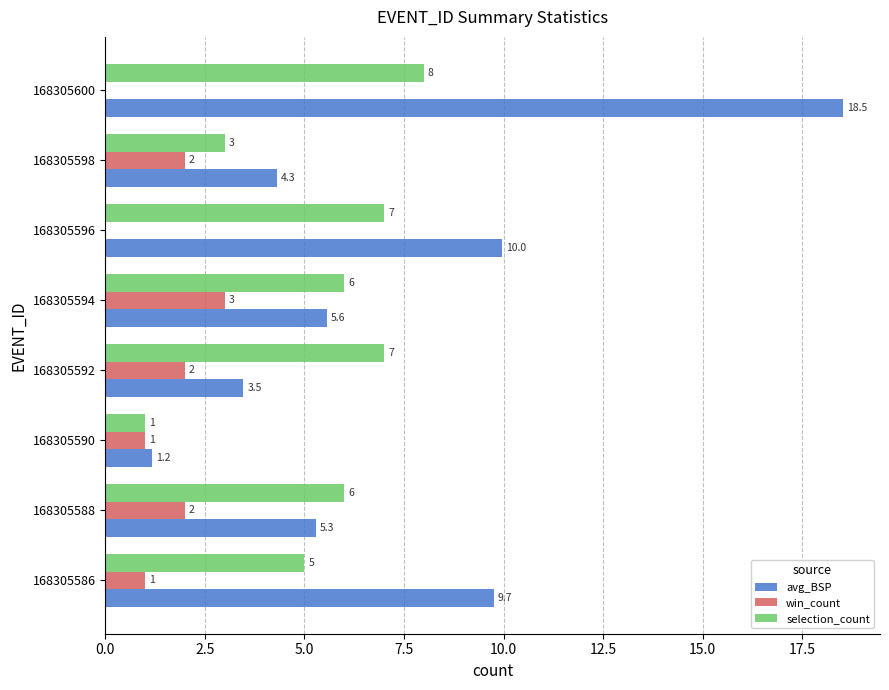

What is the sum of all win_count values?

11.0